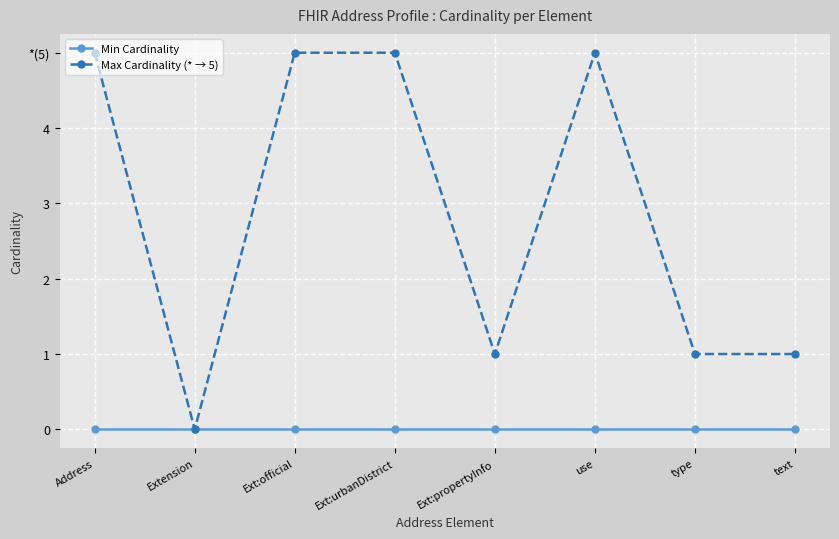

List the series in order of their overall mean, highest first.

Max Cardinality (* → 5), Min Cardinality